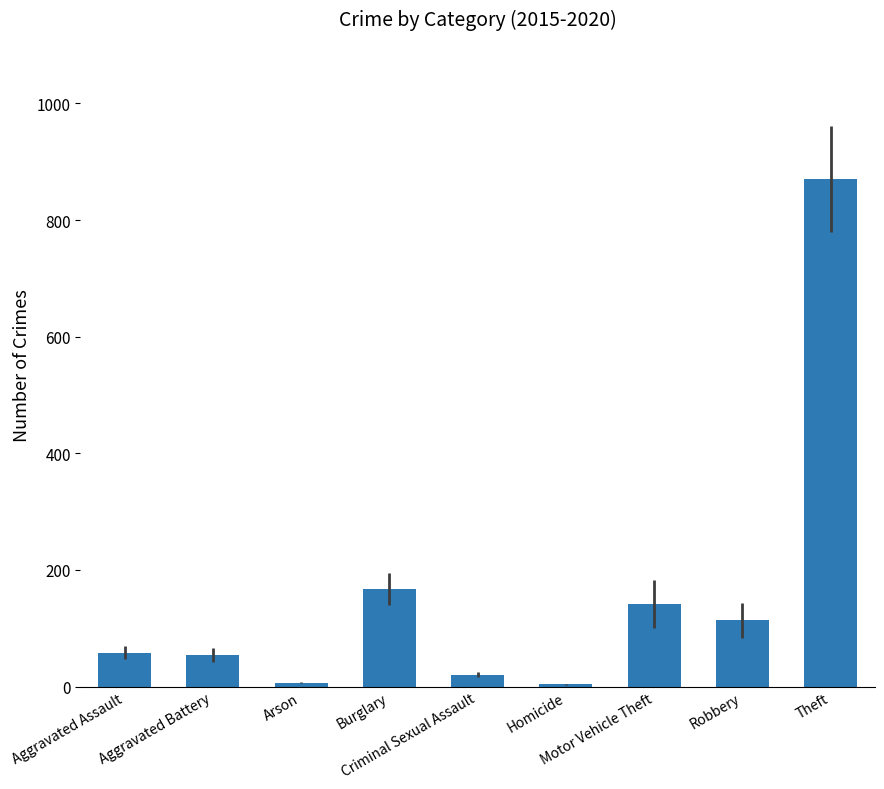

What is the ratio of the value at Aggravated Assault to the value at Motor Vehicle Theft?

0.4